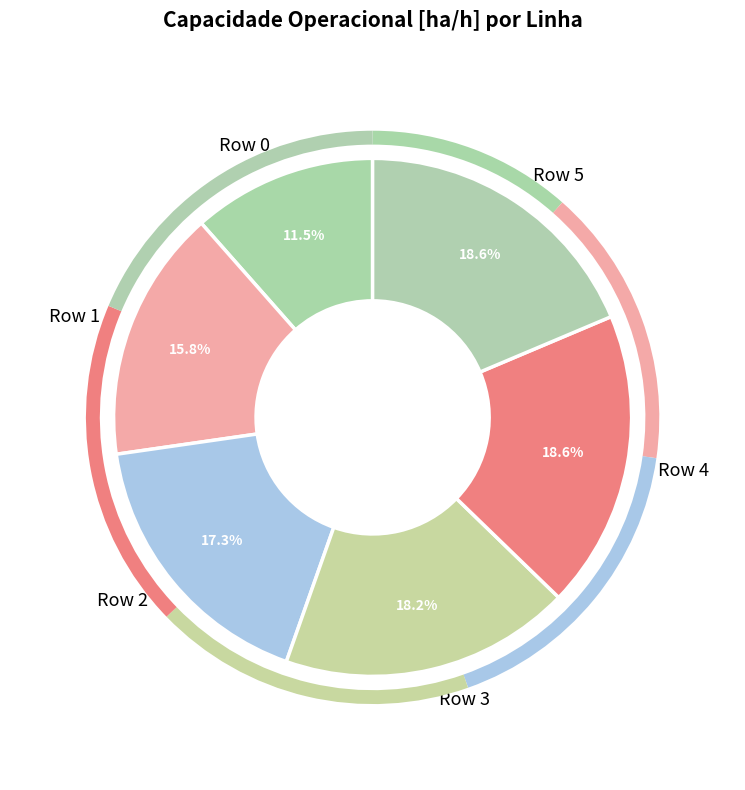

What is the smallest slice in the pie chart?

Row 0